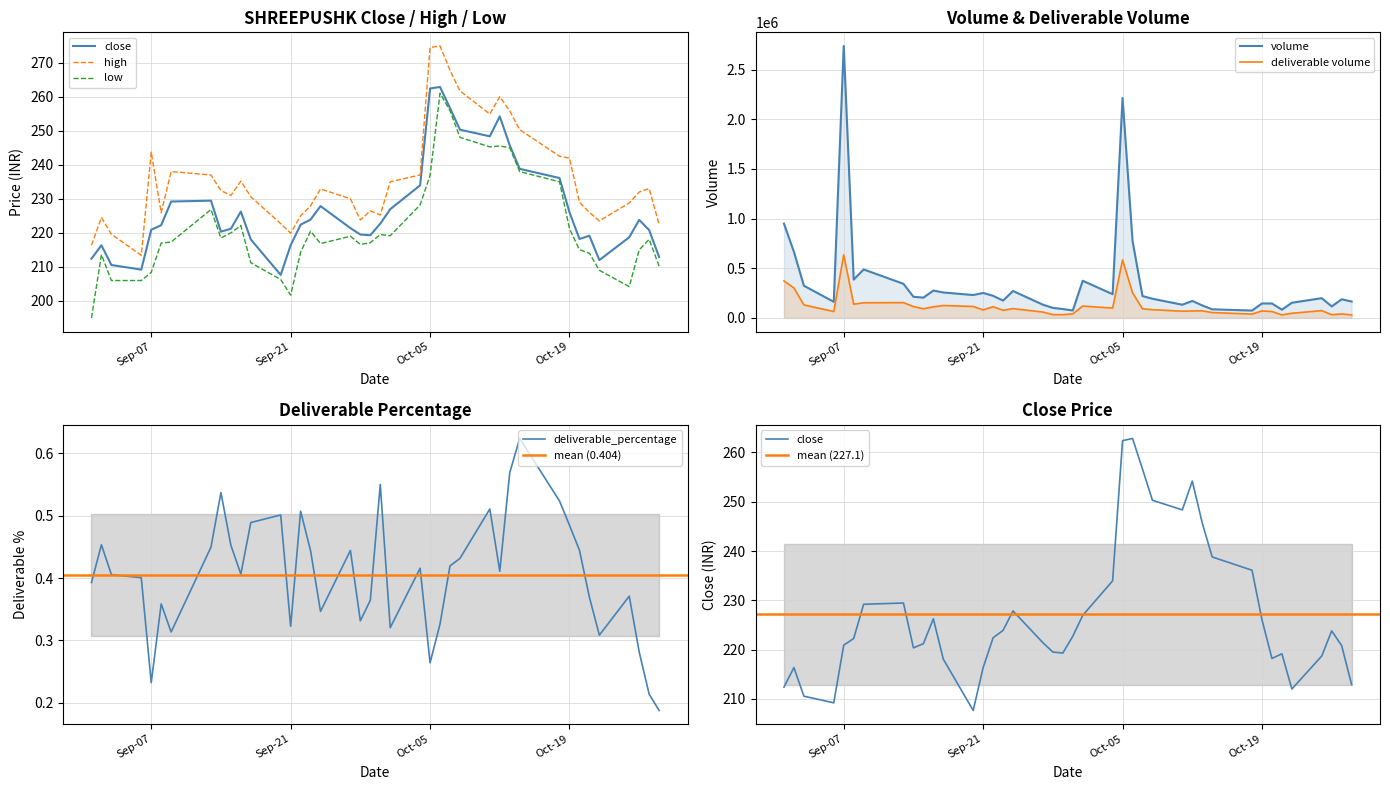

Does the chart have visible grid lines?

Yes